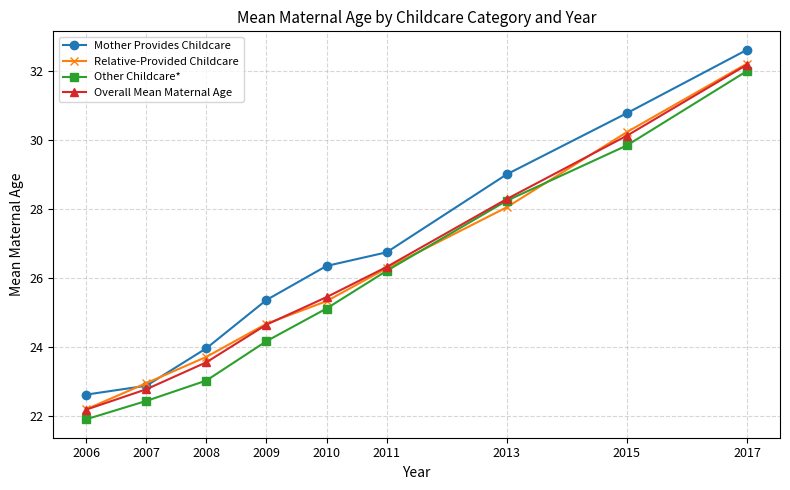

The Overall Mean Maternal Age series shows 28.3 at 2013. True or false?

True